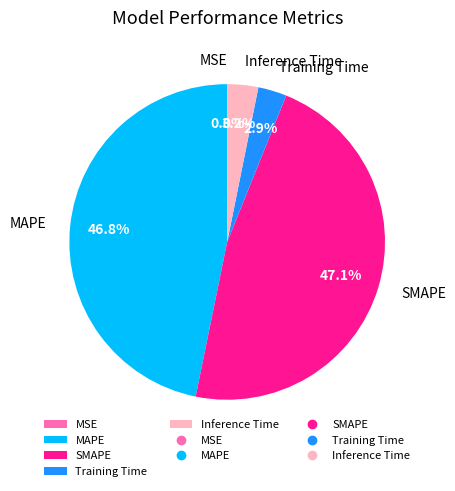

To the nearest percent, what is the combined percentage of Training Time and SMAPE?

50%